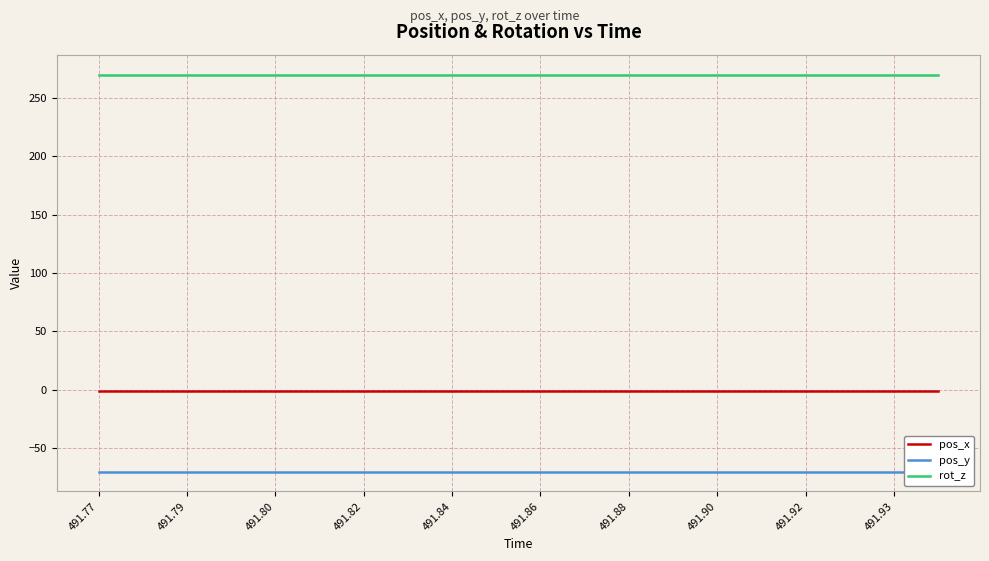

What is the maximum value for rot_z?

270.0